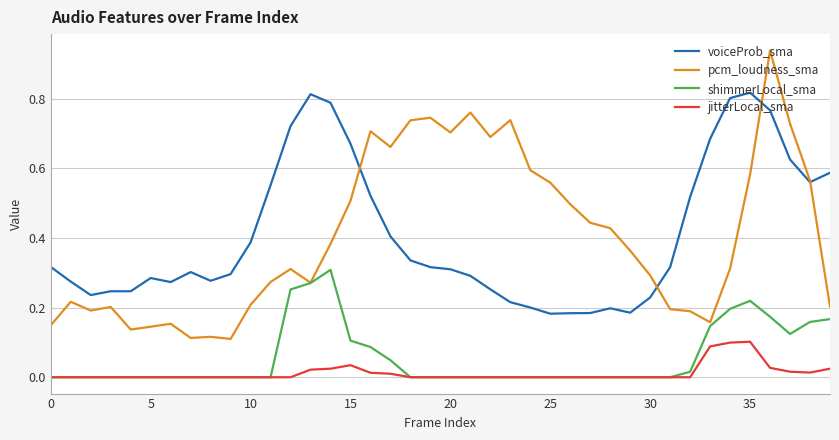

How many lines are shown in the chart?

4